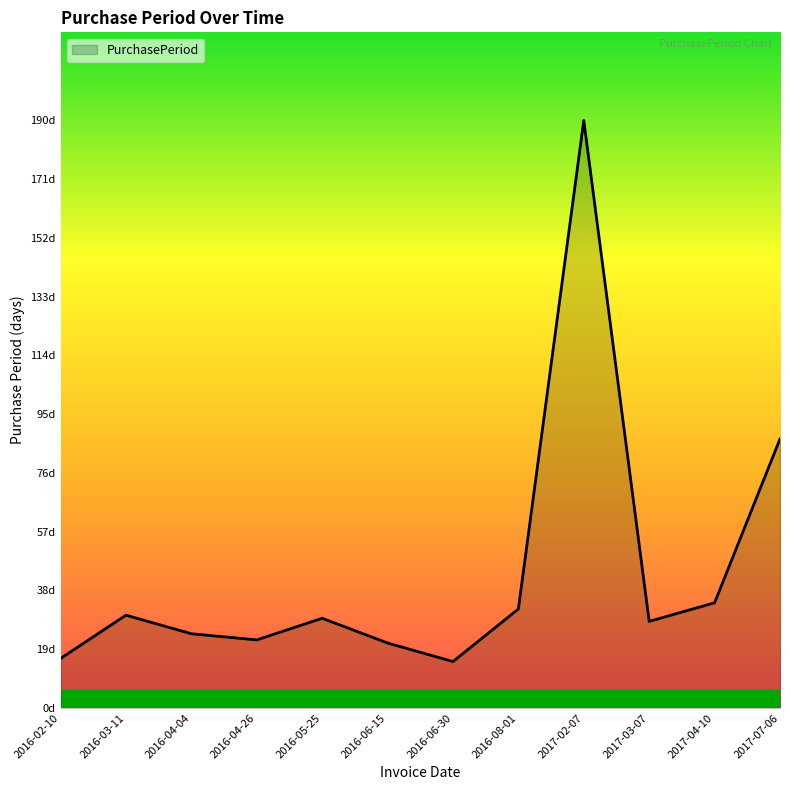

Does the chart display data point markers on the line(s)?

No